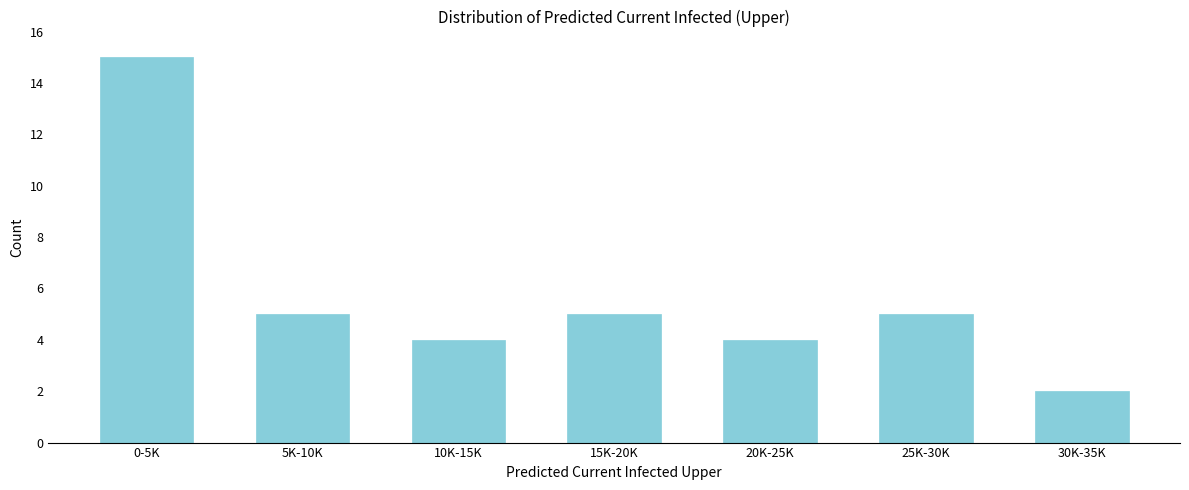

Reading left to right, extract all data points from this chart.

0-5K=15	5K-10K=5	10K-15K=4	15K-20K=5	20K-25K=4	25K-30K=5	30K-35K=2